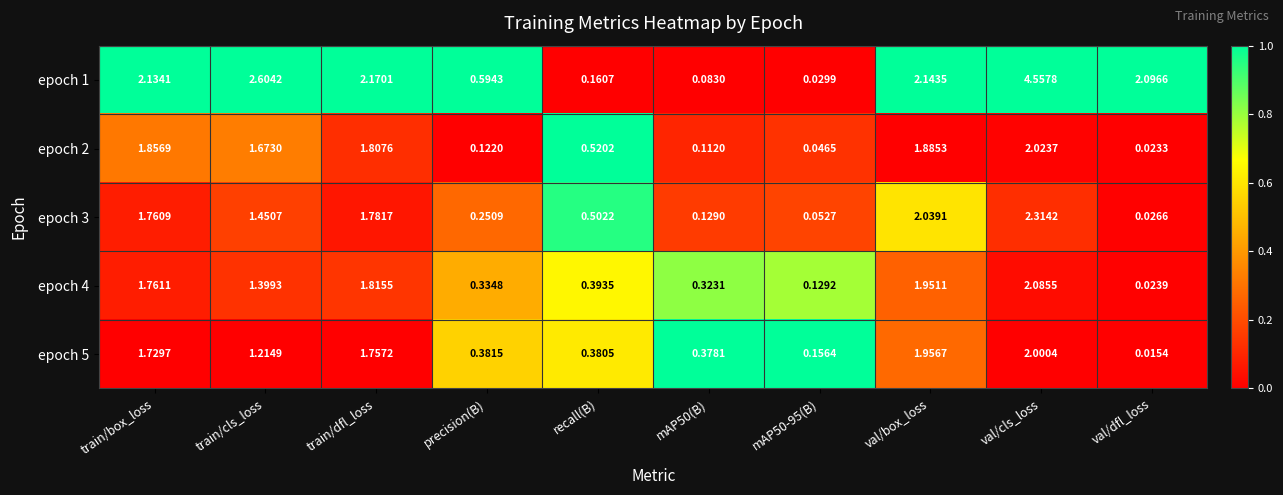

At which label does epoch 1 reach its peak?

val/cls_loss